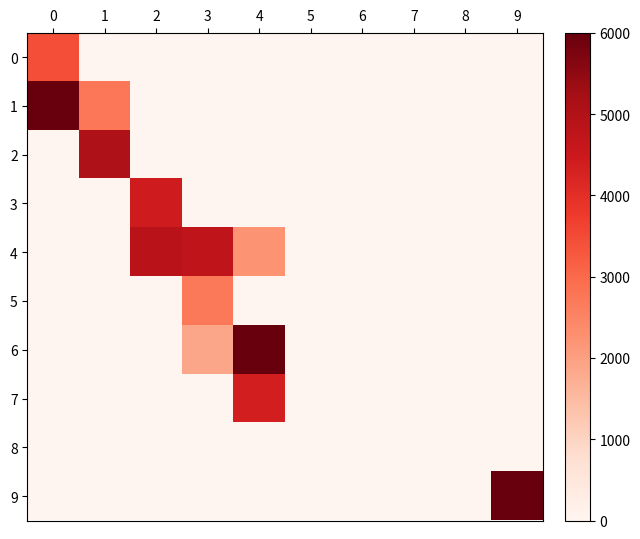

Rank the series at 9 from highest to lowest value.

9, 0, 1, 2, 3, 4, 5, 6, 7, 8